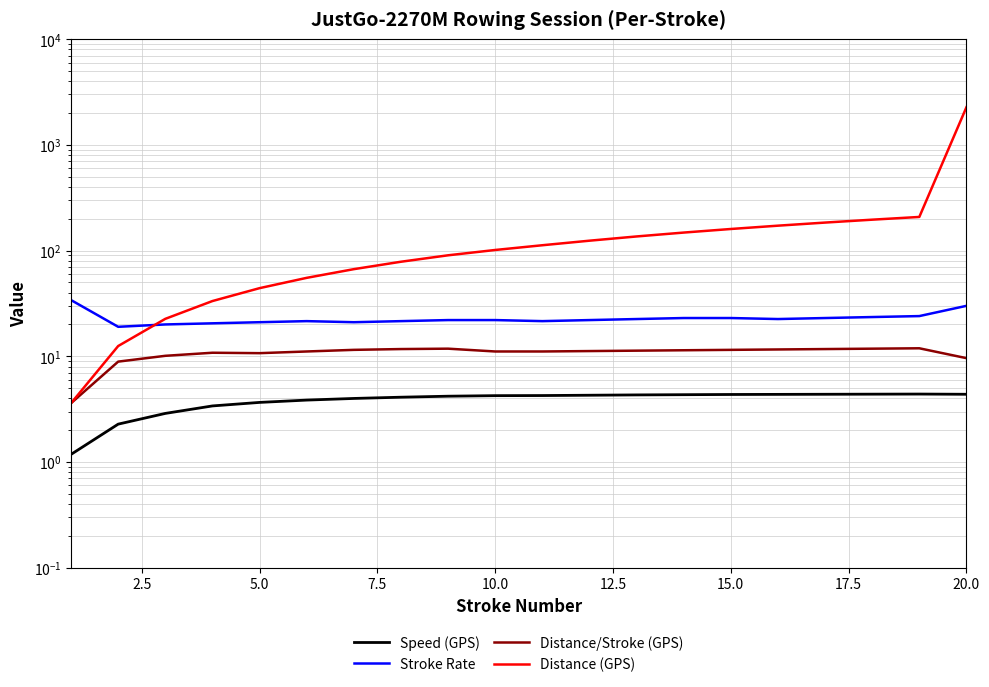

What is the difference between the maximum and second lowest values in the Distance/Stroke (GPS) series?

3.0